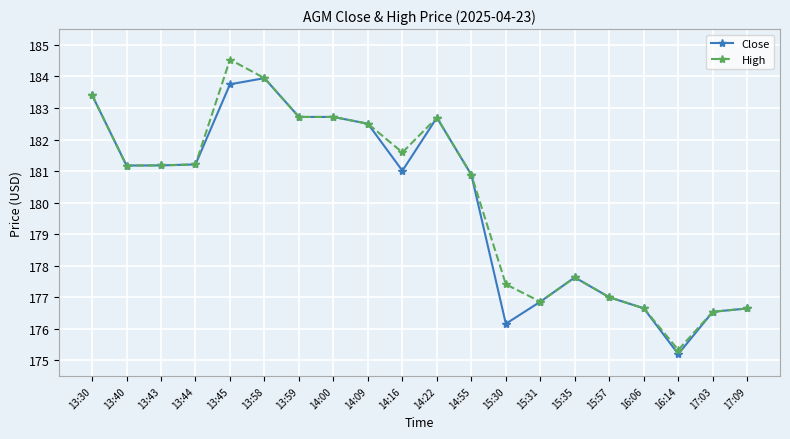

Reading left to right, transcribe all the data shown in this chart.

Close: 13:30=183.4	13:40=181.2	13:43=181.2	13:44=181.2	13:45=183.8	13:58=183.9	13:59=182.7	14:00=182.7	14:09=182.5	14:16=181.0	14:22=182.7	14:55=180.9	15:30=176.2	15:31=176.9	15:35=177.6	15:57=177.0	16:06=176.6	16:14=175.2	17:03=176.5	17:09=176.6
High: 13:30=183.4	13:40=181.2	13:43=181.2	13:44=181.2	13:45=184.5	13:58=183.9	13:59=182.7	14:00=182.7	14:09=182.5	14:16=181.6	14:22=182.7	14:55=180.9	15:30=177.4	15:31=176.9	15:35=177.6	15:57=177.0	16:06=176.6	16:14=175.3	17:03=176.5	17:09=176.6